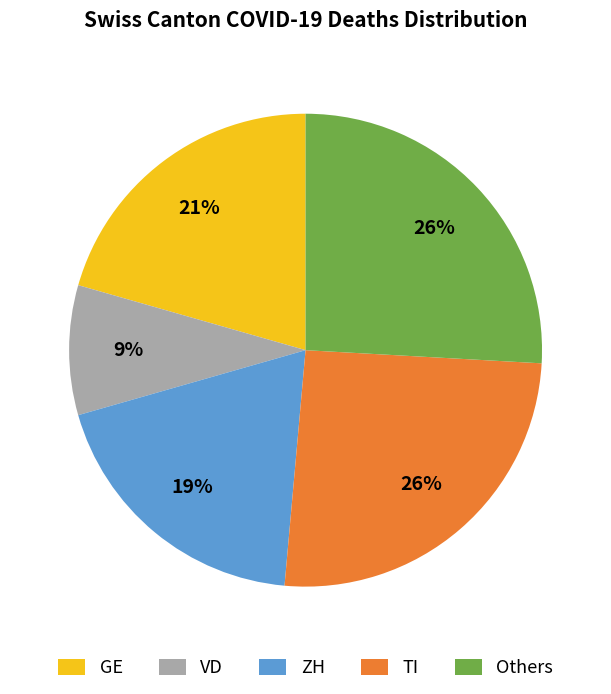

What is the ratio of the value at ZH to the value at GE?

0.9